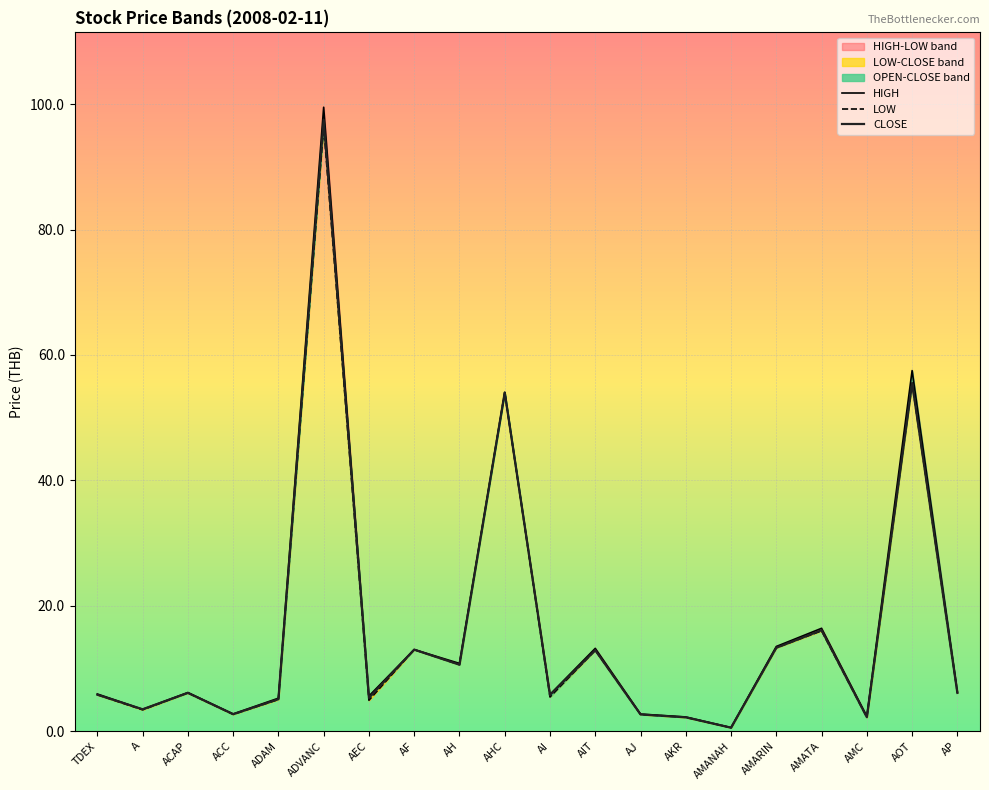

Is it true that CLOSE equals 4.4 at ACC?

False